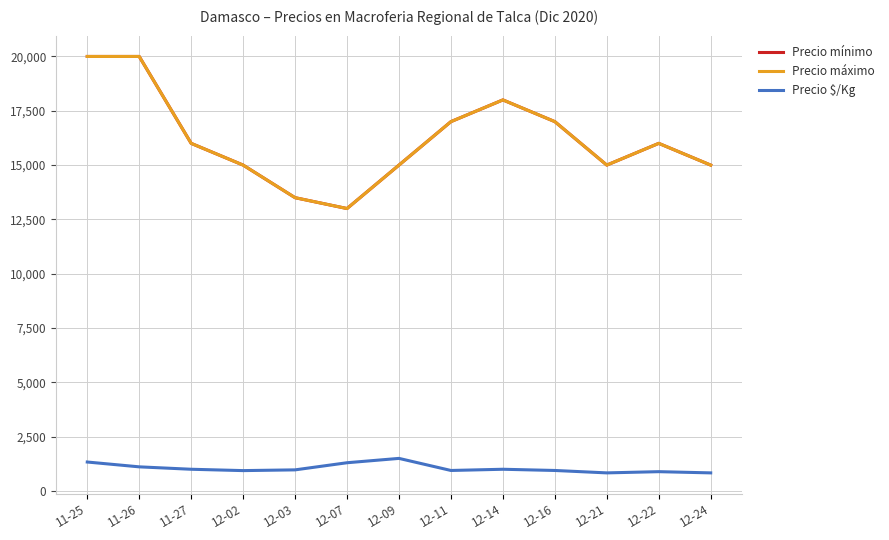

True or false: Precio $/Kg and Precio máximo intersect in this chart.

False